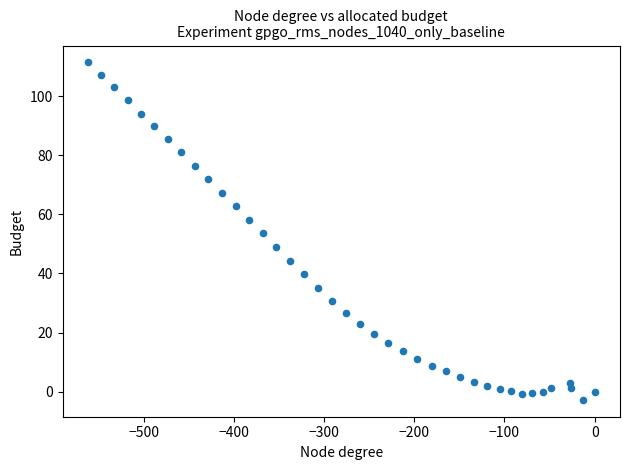

What is the range of X values (max minus min)?

561.7